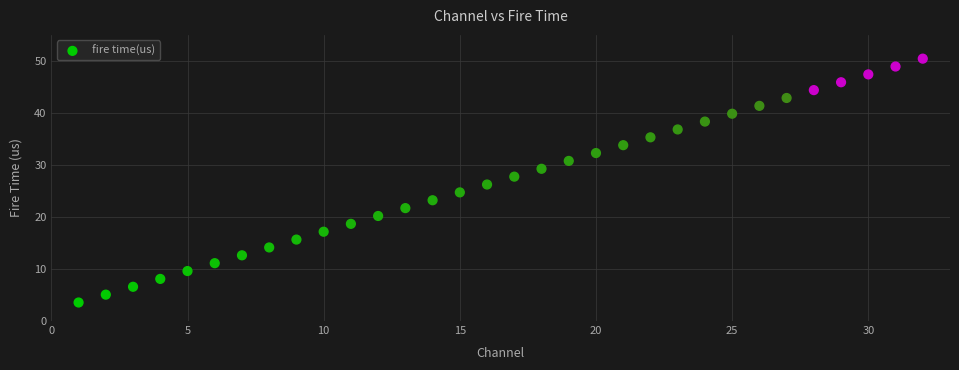

What is the range of Y values (max minus min)?

46.9